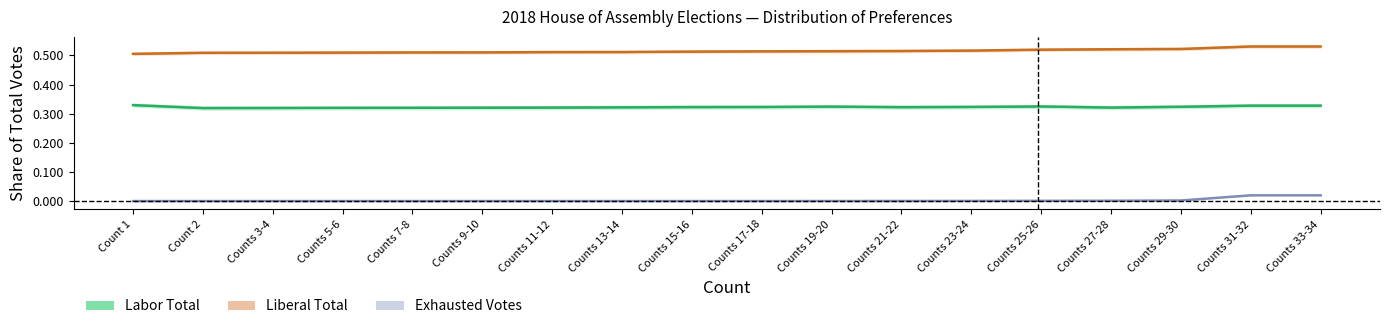

Reading left to right, list all the values displayed in this chart.

Labor Total: Count 1=0.3	Count 2=0.3	Counts 3-4=0.3	Counts 5-6=0.3	Counts 7-8=0.3	Counts 9-10=0.3	Counts 11-12=0.3	Counts 13-14=0.3	Counts 15-16=0.3	Counts 17-18=0.3	Counts 19-20=0.3	Counts 21-22=0.3	Counts 23-24=0.3	Counts 25-26=0.3	Counts 27-28=0.3	Counts 29-30=0.3	Counts 31-32=0.3	Counts 33-34=0.3
Liberal Total: Count 1=0.5	Count 2=0.5	Counts 3-4=0.5	Counts 5-6=0.5	Counts 7-8=0.5	Counts 9-10=0.5	Counts 11-12=0.5	Counts 13-14=0.5	Counts 15-16=0.5	Counts 17-18=0.5	Counts 19-20=0.5	Counts 21-22=0.5	Counts 23-24=0.5	Counts 25-26=0.5	Counts 27-28=0.5	Counts 29-30=0.5	Counts 31-32=0.5	Counts 33-34=0.5
Exhausted Votes: Count 1=0.0	Count 2=0.0	Counts 3-4=0.0	Counts 5-6=0.0	Counts 7-8=0.0	Counts 9-10=0.0	Counts 11-12=0.0	Counts 13-14=0.0	Counts 15-16=0.0	Counts 17-18=0.0	Counts 19-20=0.0	Counts 21-22=0.0	Counts 23-24=0.0	Counts 25-26=0.0	Counts 27-28=0.0	Counts 29-30=0.0	Counts 31-32=0.0	Counts 33-34=0.0